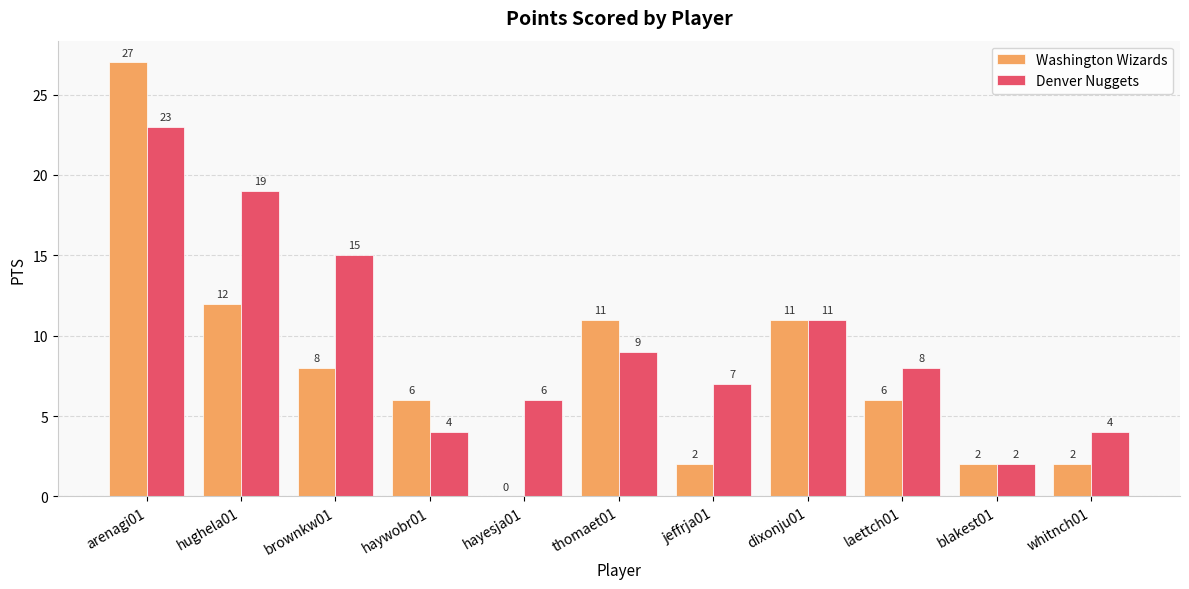

Which series has the largest total across all categories?

Denver Nuggets